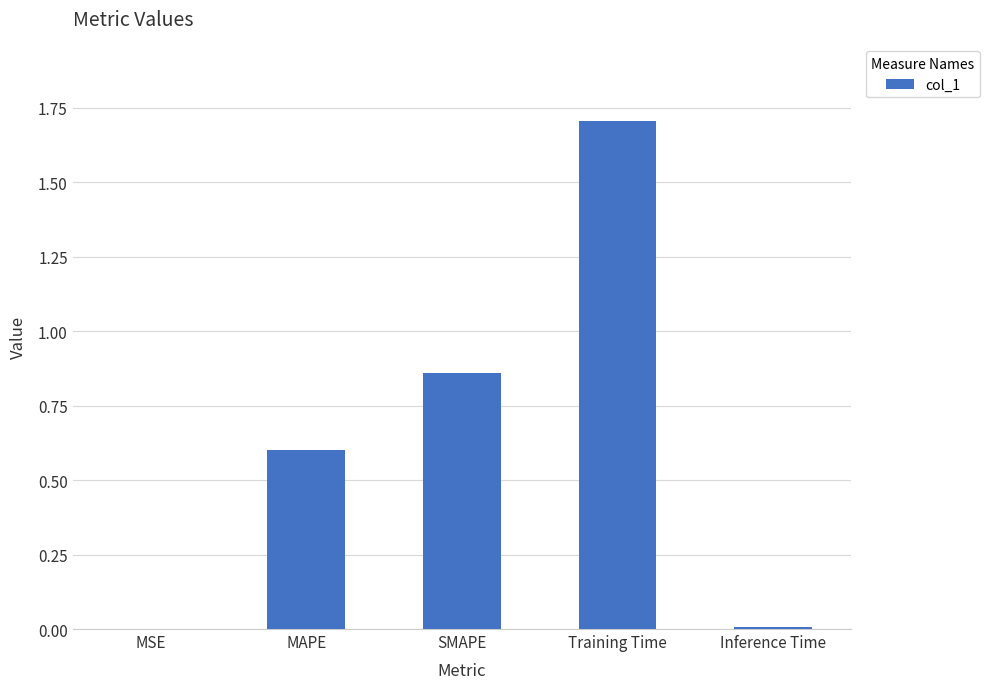

The value at MAPE is 0.6. True or false?

True